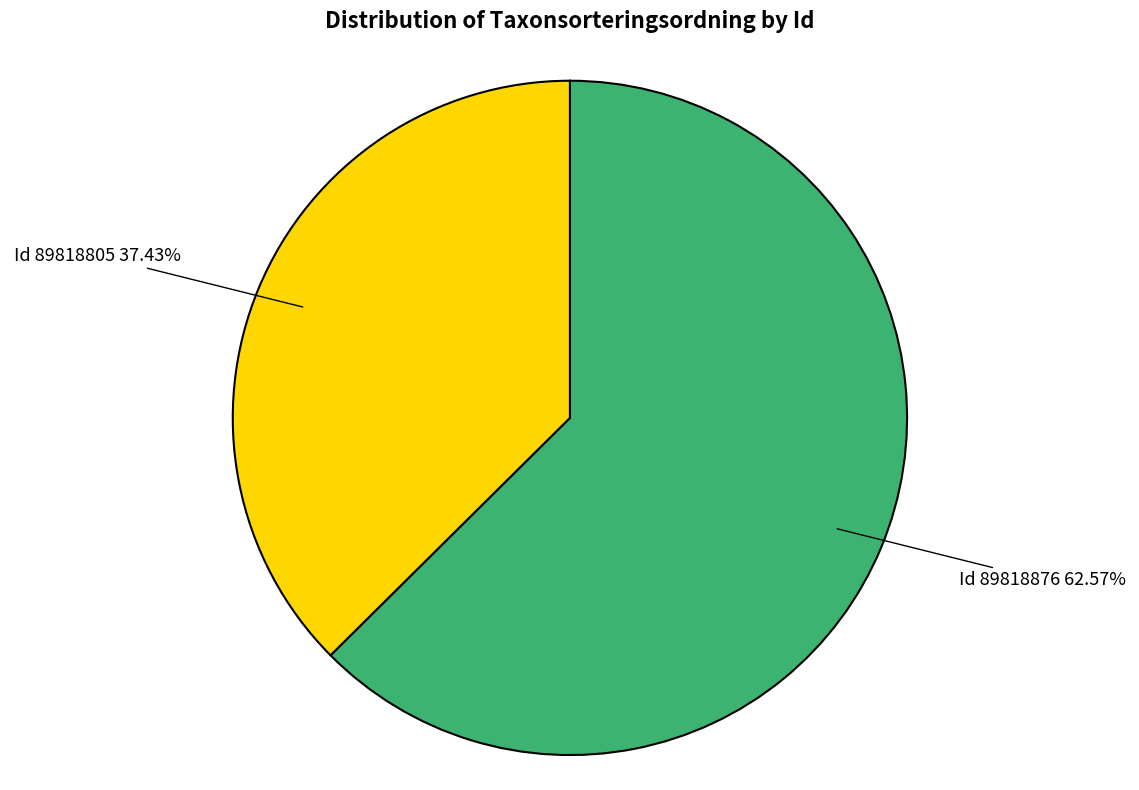

Is there any slice that represents more than half of the pie?

Yes